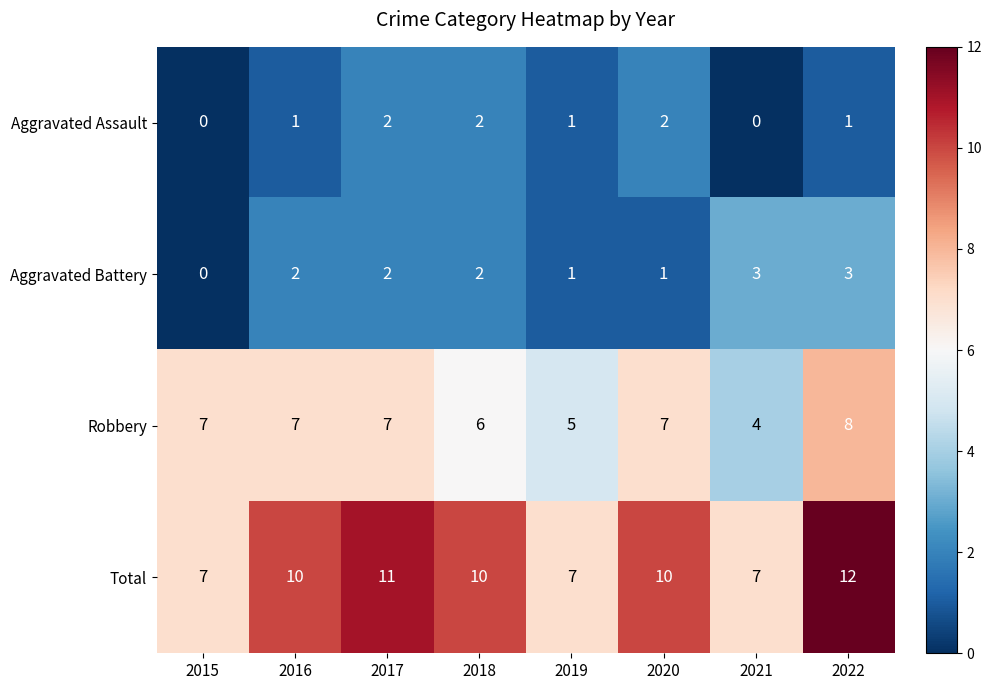

Which series has the largest range (max minus min)?

Total